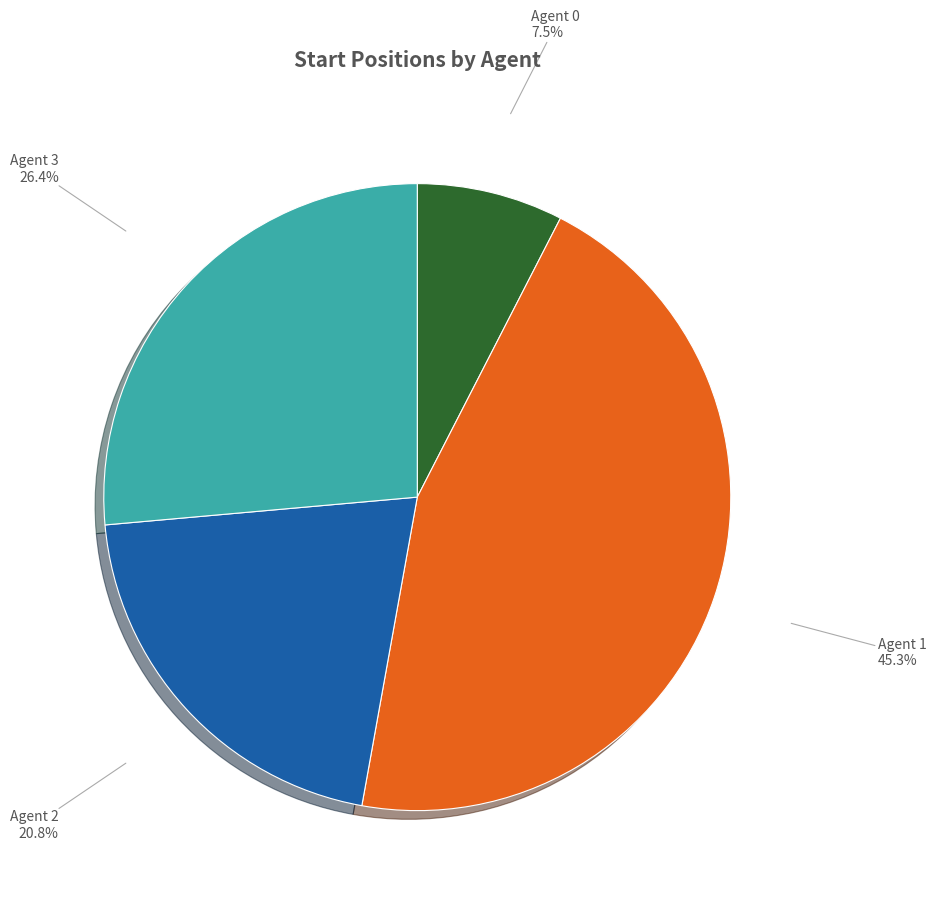

What percentage is the Agent 2 slice, to the nearest percent?

21%